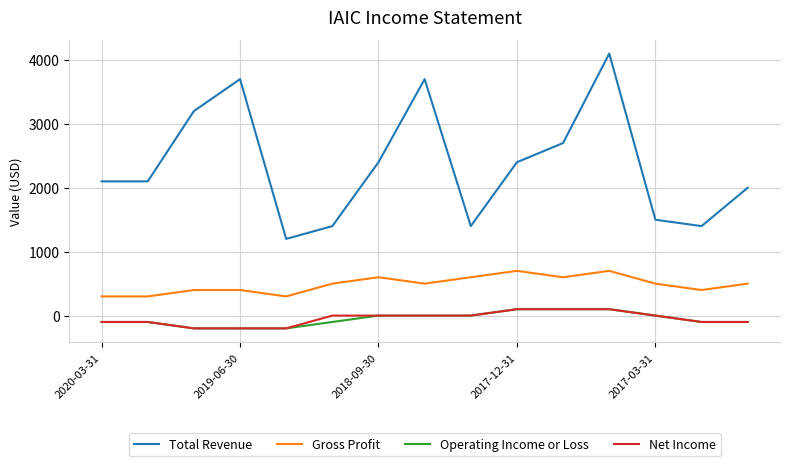

How many categories are shown in the chart?

15